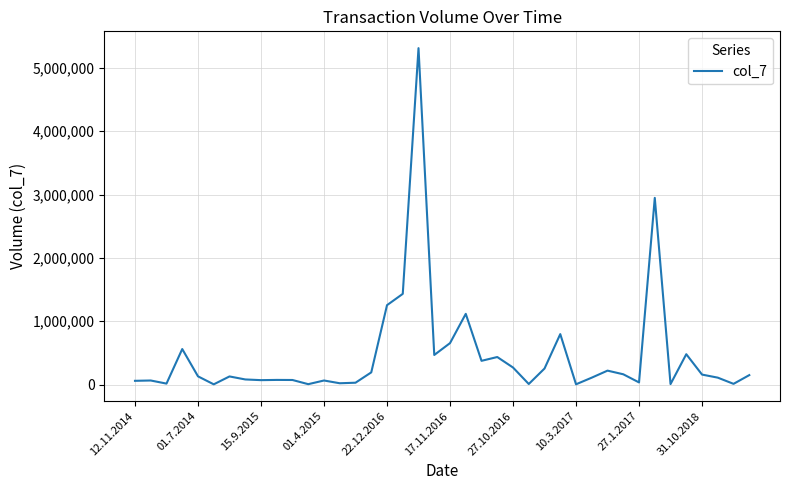

What is the difference between the maximum and minimum values?

5307924